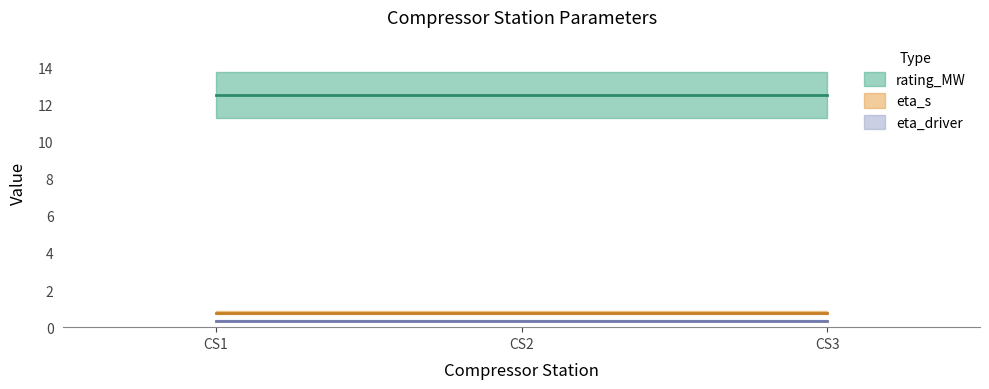

Which series changed the most between CS1 and CS2?

rating_MW